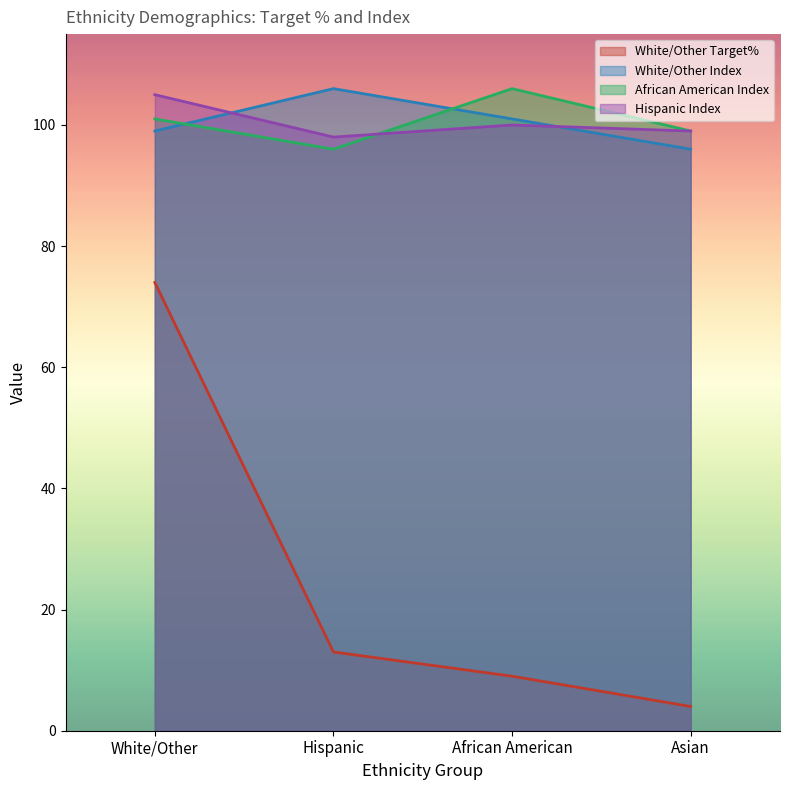

How many data points in White/Other Target% are less than 13?

2